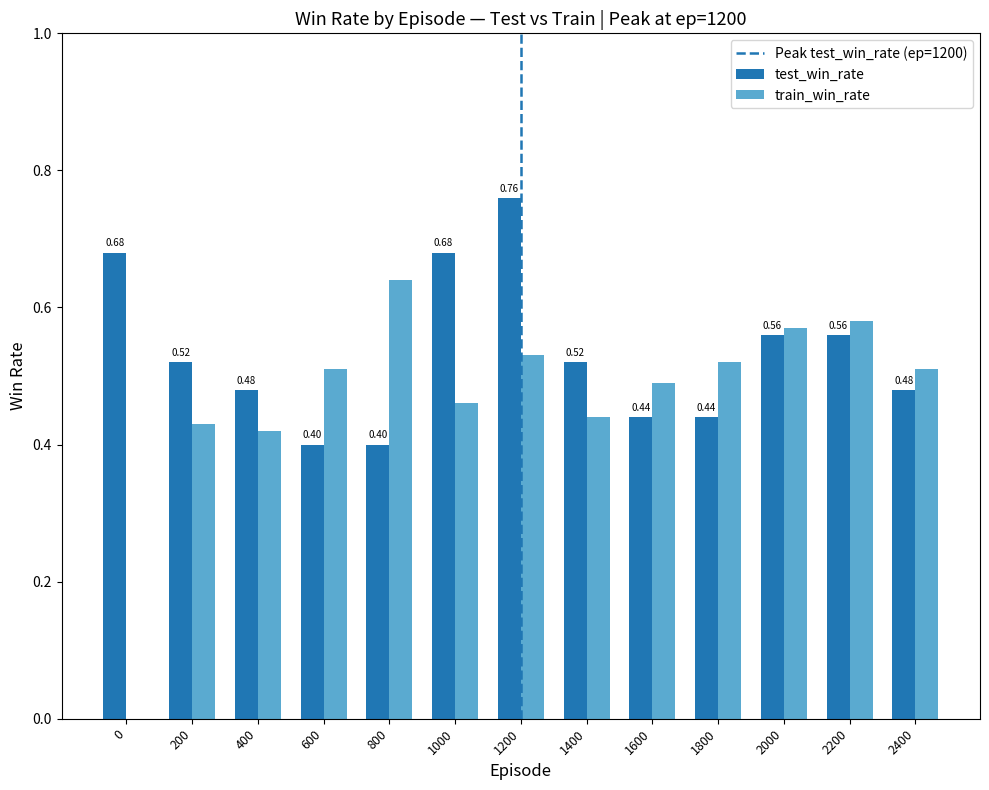

What is the sum of the test_win_rate values at 1400 and 2400?

1.0